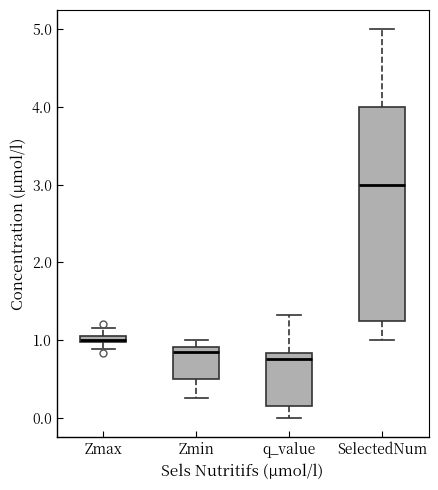

Comparing the boxes themselves (not the whiskers), which one is the tallest?

SelectedNum